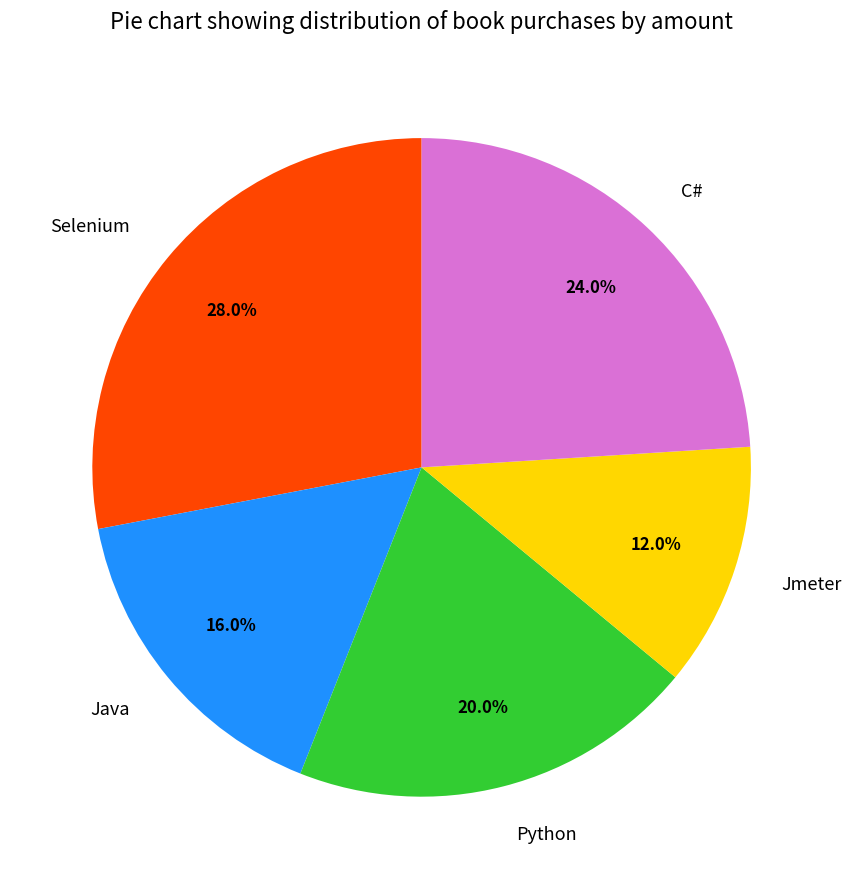

How many segments does this pie chart have?

5